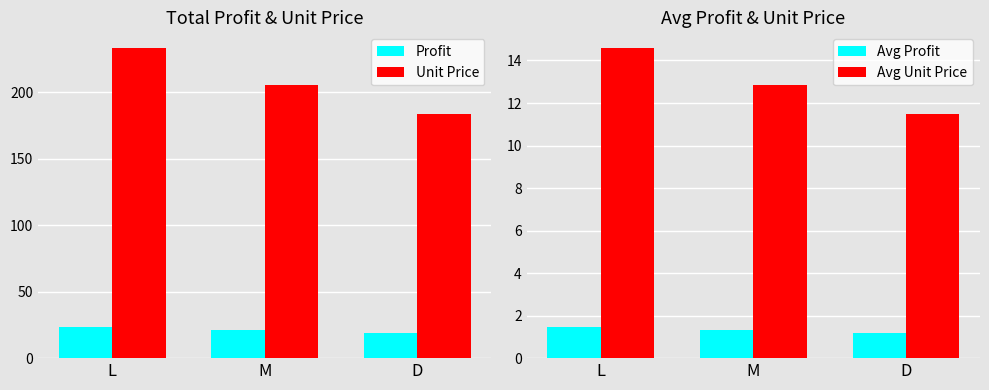

Reading left to right, transcribe all the data shown in this chart.

Profit: 23.4	21.0	18.7
Unit Price: 233.5	205.8	184.0
Avg Profit: 1.5	1.3	1.2
Avg Unit Price: 14.6	12.9	11.5